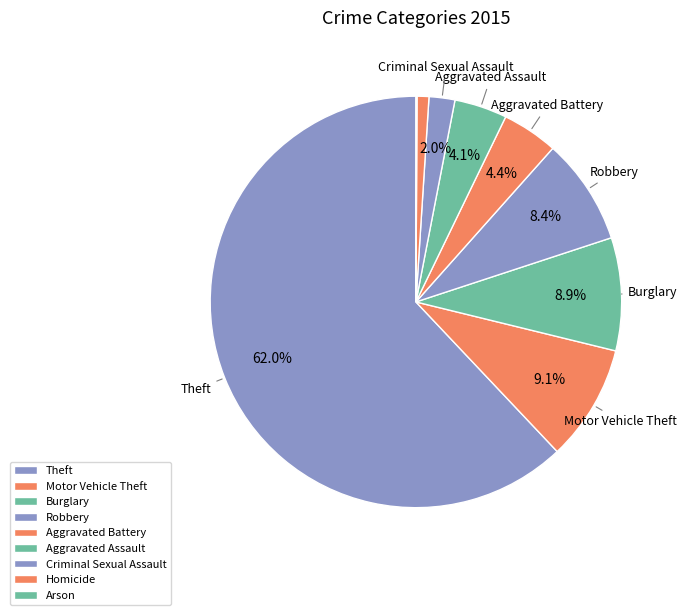

The Aggravated Battery slice represents 1% of the pie. True or false?

False